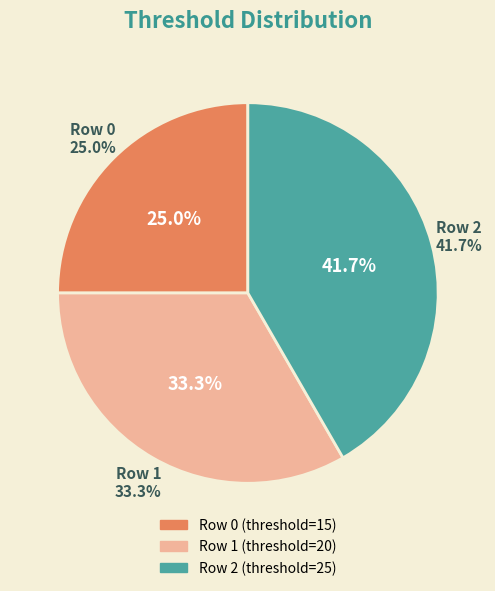

Combined, do 0 and 2 account for over 50%?

Yes